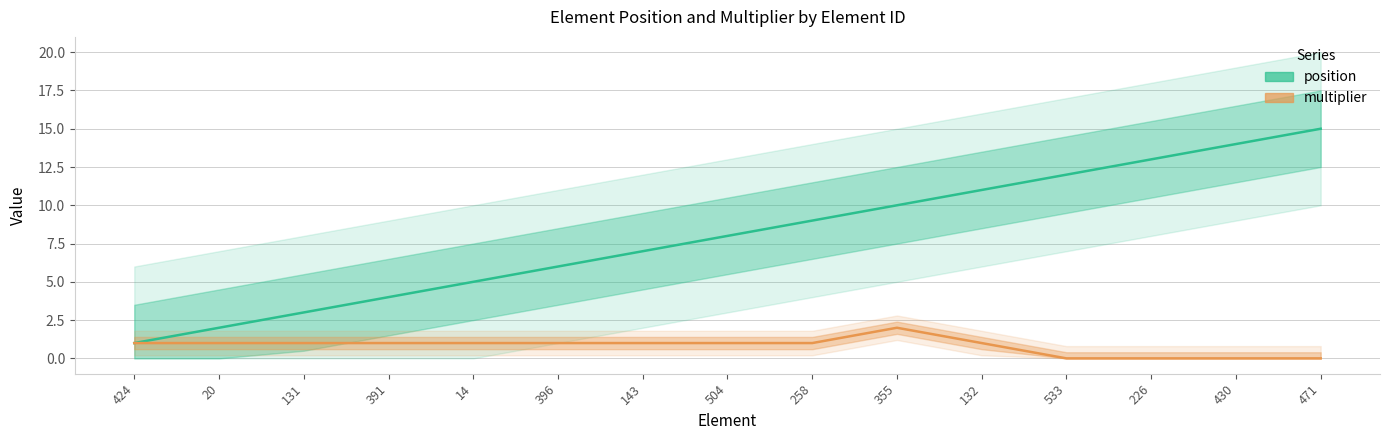

At how many categories does at least one series exceed 4?

11